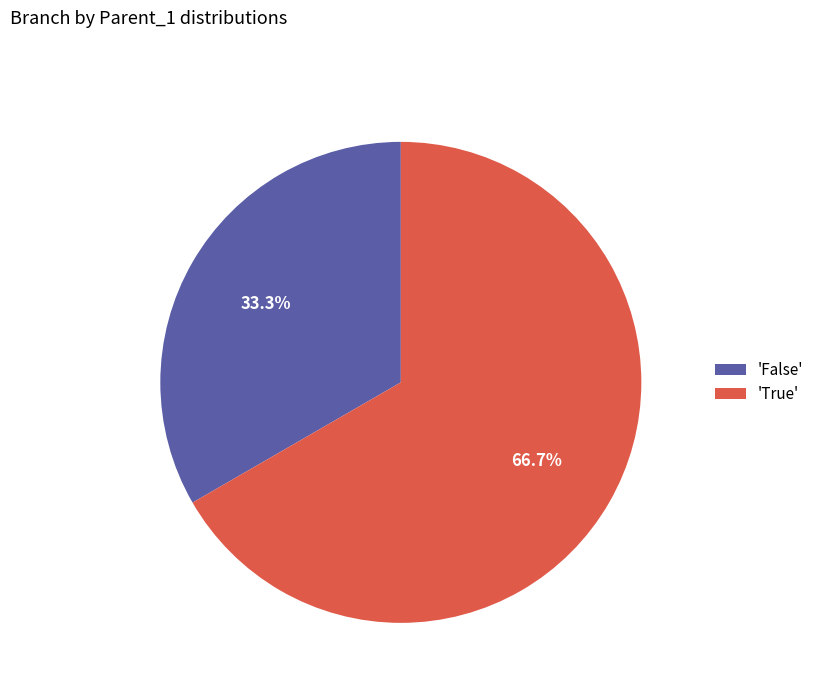

Count the number of slices in the pie.

2